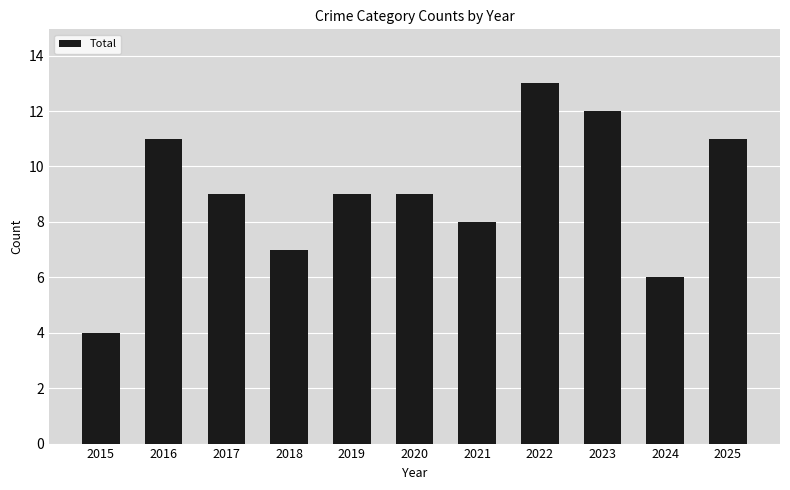

Is it true that the value at 2021 is 11?

False